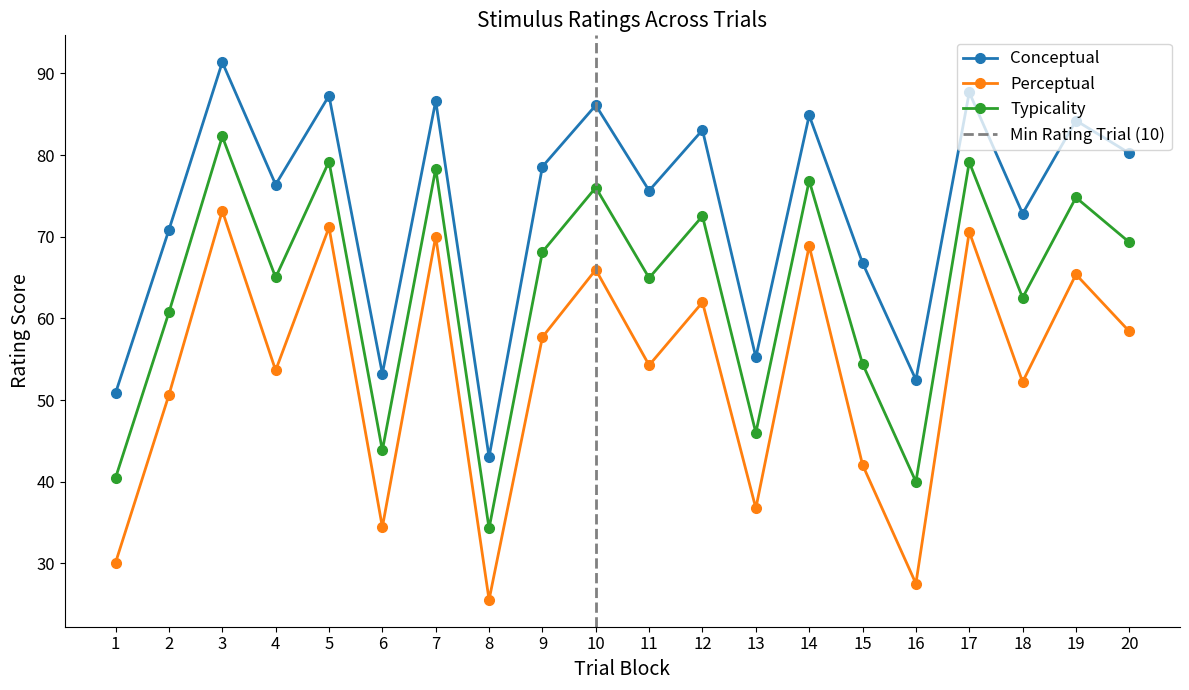

Rank the series at 12 from lowest to highest value.

perceptual, typicality, conceptual